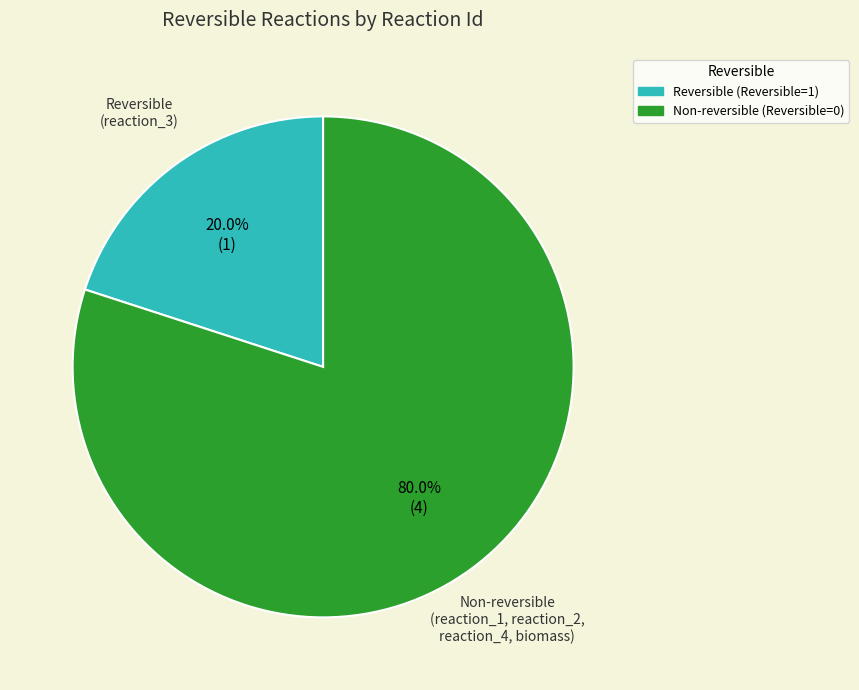

Is there any slice that represents more than half of the pie?

Yes